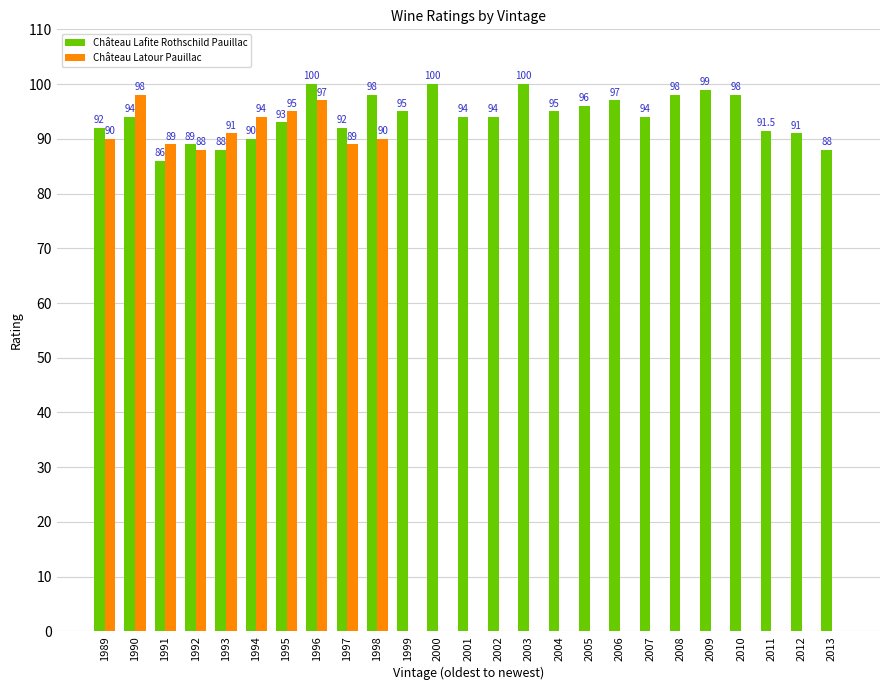

Reading left to right, transcribe all the data shown in this chart.

Château Lafite Rothschild Pauillac: 1989=92.0	1990=94.0	1991=86.0	1992=89.0	1993=88.0	1994=90.0	1995=93.0	1996=100.0	1997=92.0	1998=98.0	1999=95.0	2000=100.0	2001=94.0	2002=94.0	2003=100.0	2004=95.0	2005=96.0	2006=97.0	2007=94.0	2008=98.0	2009=99.0	2010=98.0	2011=91.5	2012=91.0	2013=88.0
Château Latour Pauillac: 1989=90.0	1990=98.0	1991=89.0	1992=88.0	1993=91.0	1994=94.0	1995=95.0	1996=97.0	1997=89.0	1998=90.0	1999=0.0	2000=0.0	2001=0.0	2002=0.0	2003=0.0	2004=0.0	2005=0.0	2006=0.0	2007=0.0	2008=0.0	2009=0.0	2010=0.0	2011=0.0	2012=0.0	2013=0.0